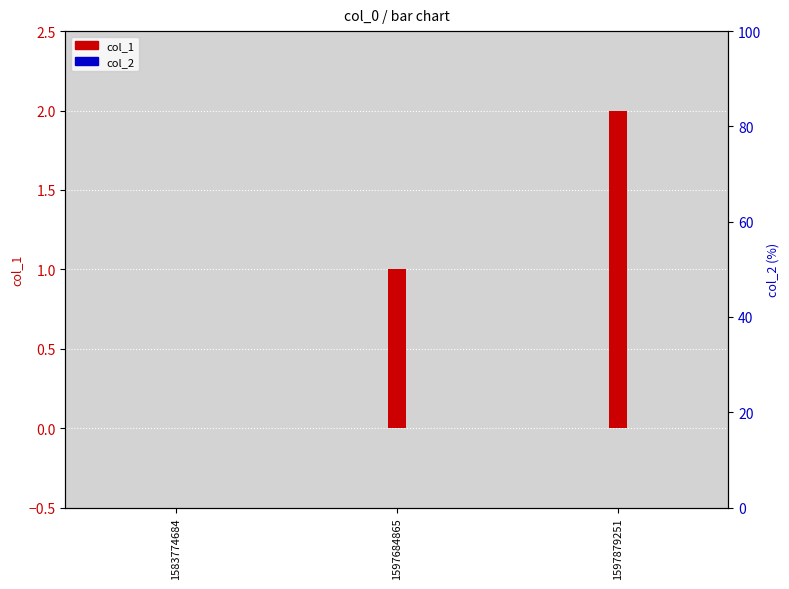

How many bars are there in total?

6